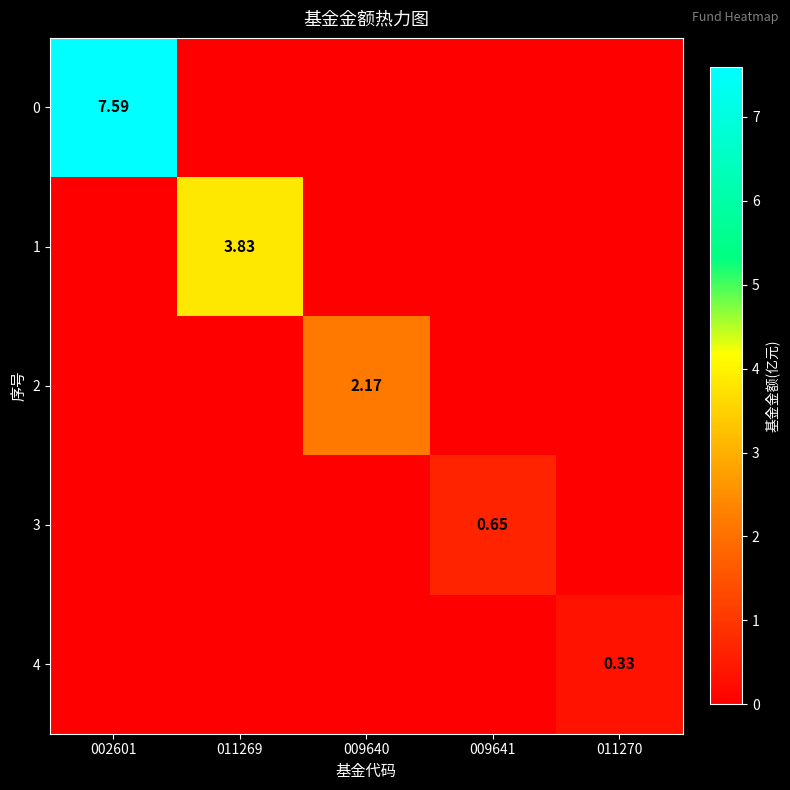

Between 011269 and 009640, which series saw the biggest shift?

1